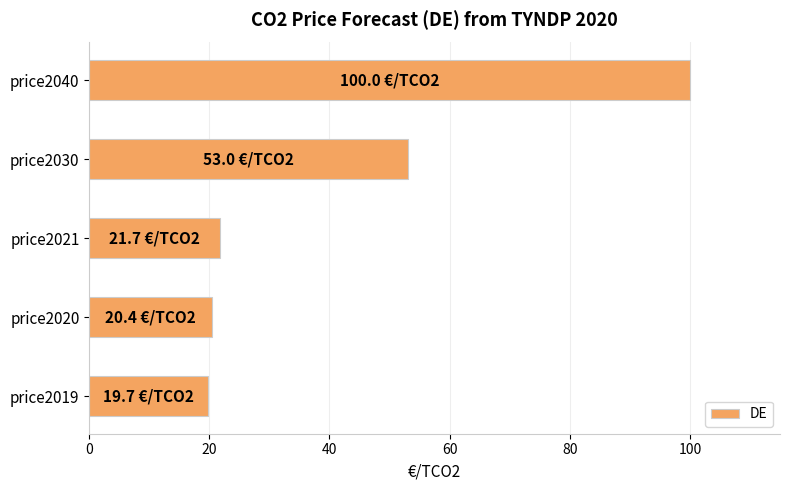

At which category does the chart reach its peak across all series?

price2040